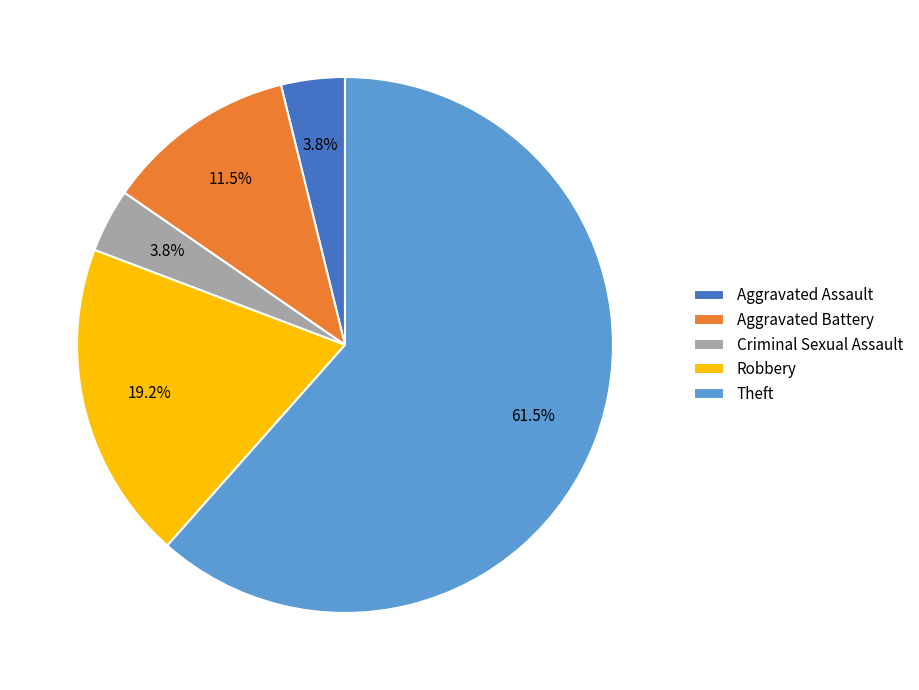

Is it true that Theft is 74% of the pie?

False